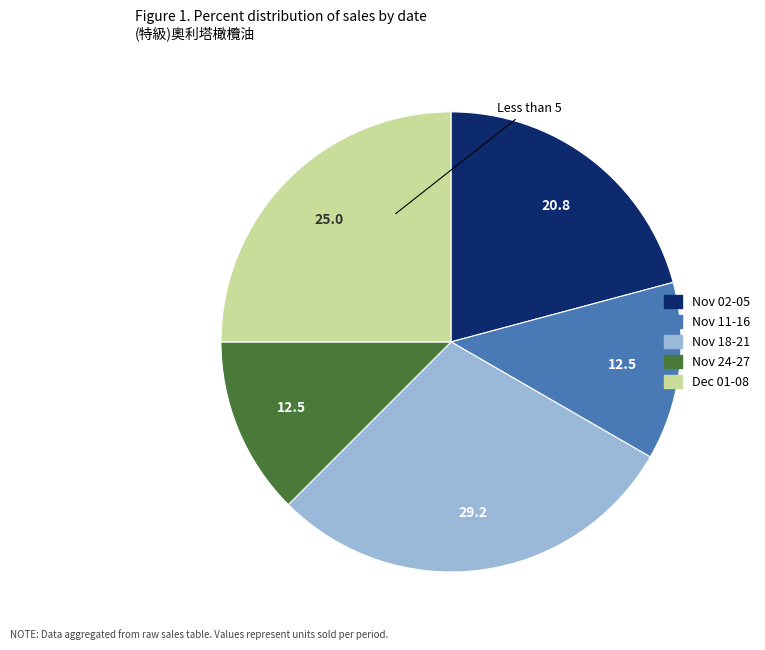

How many slices are in this pie chart?

5